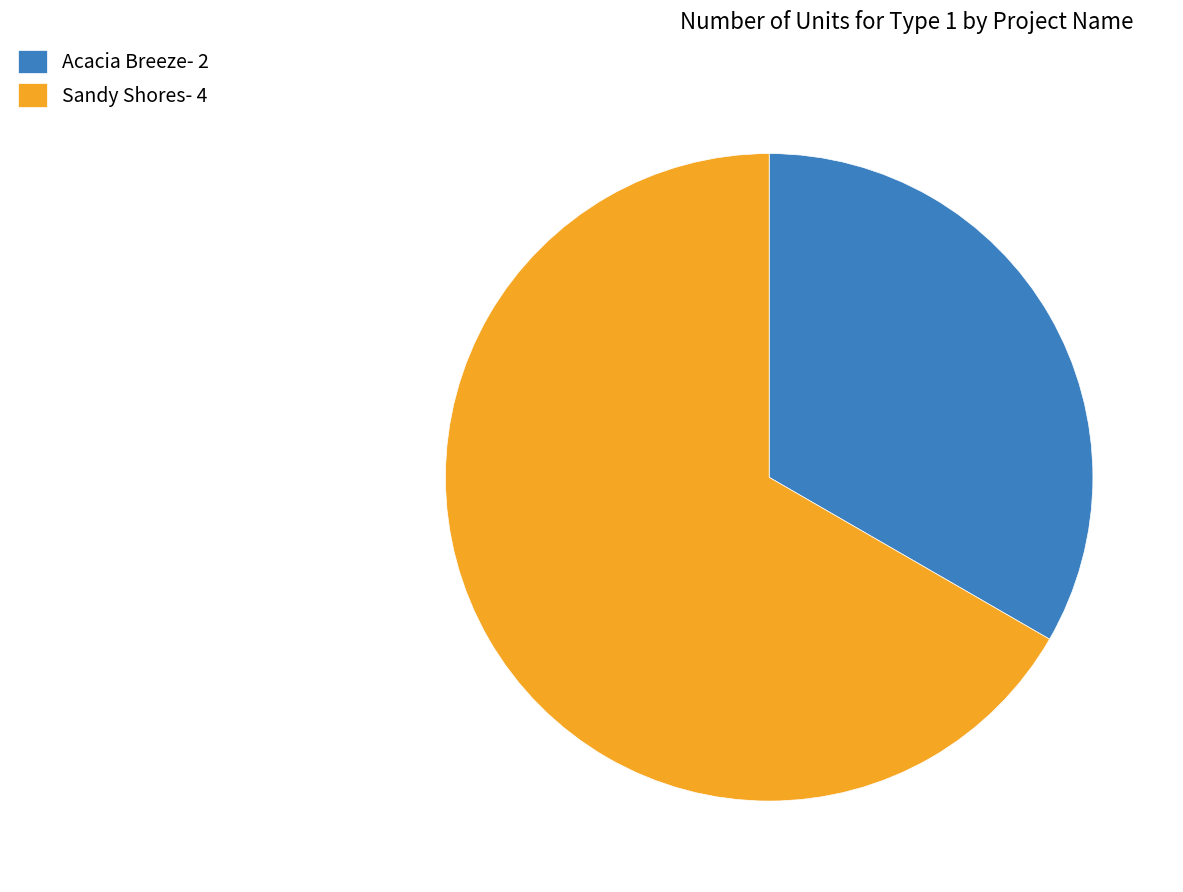

Which slice is the largest?

Sandy Shores